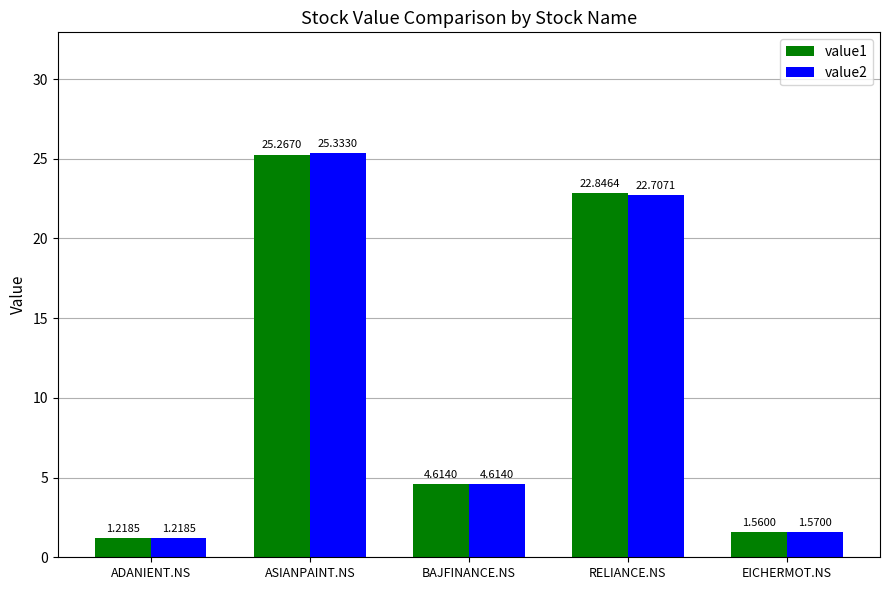

Rank the categories by value1 value from highest to lowest.

ASIANPAINT.NS, RELIANCE.NS, BAJFINANCE.NS, EICHERMOT.NS, ADANIENT.NS